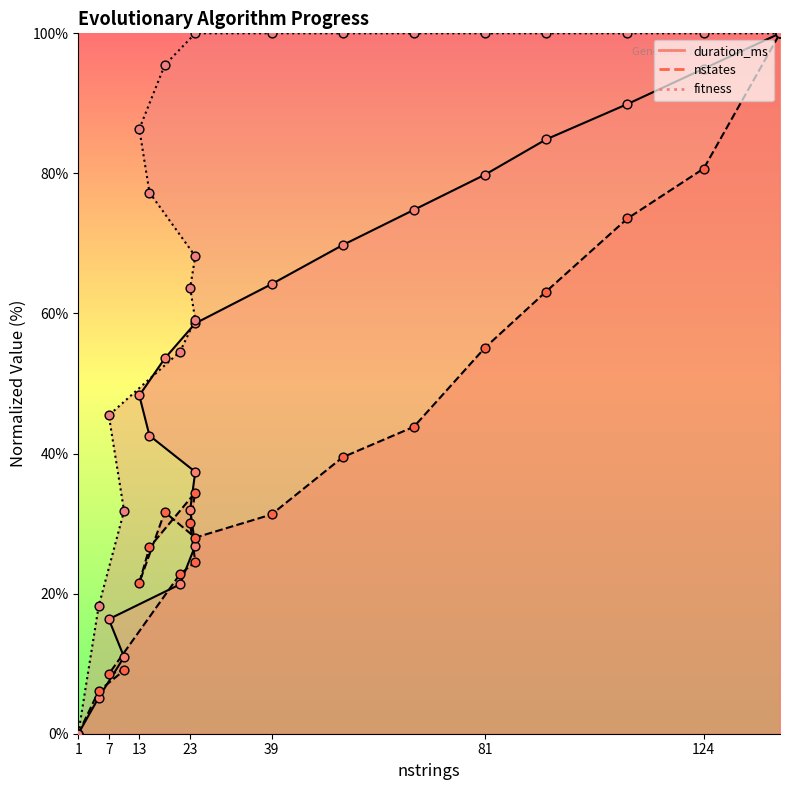

Which series has the largest total across all categories?

fitness